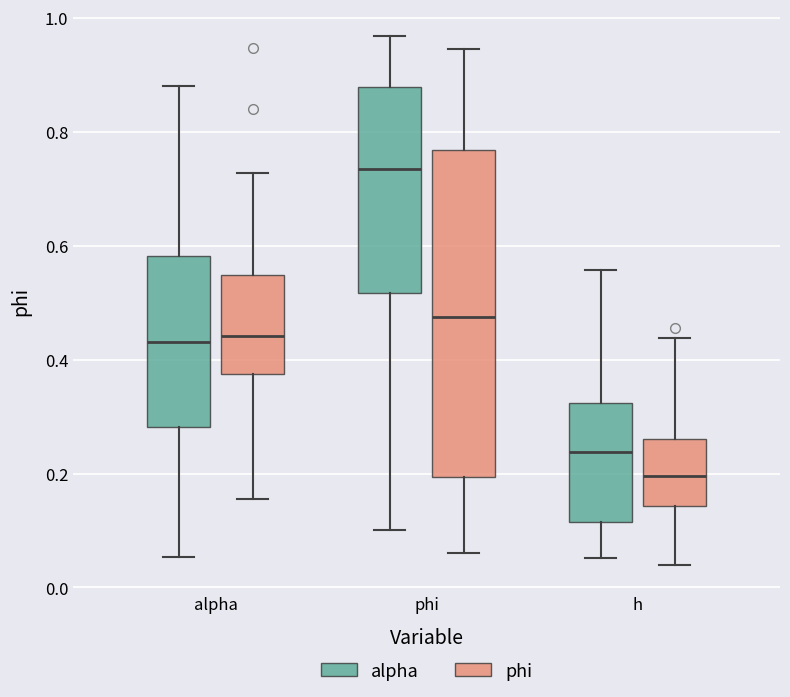

Which box is the tallest, from its lower edge to its upper edge?

phi (phi)